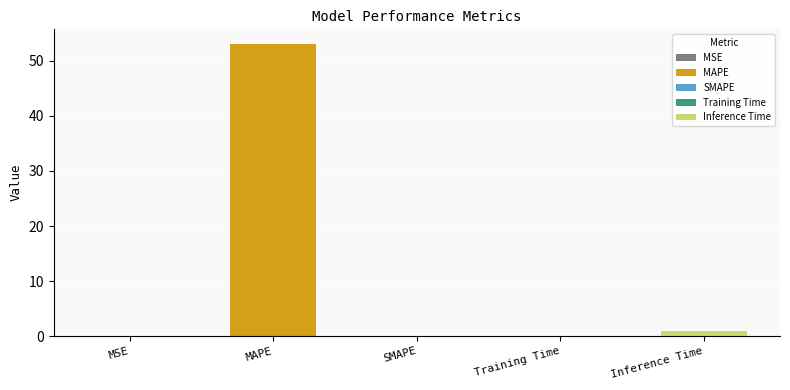

List the labels in order of value, largest first.

MAPE, Inference Time, Training Time, MSE, SMAPE